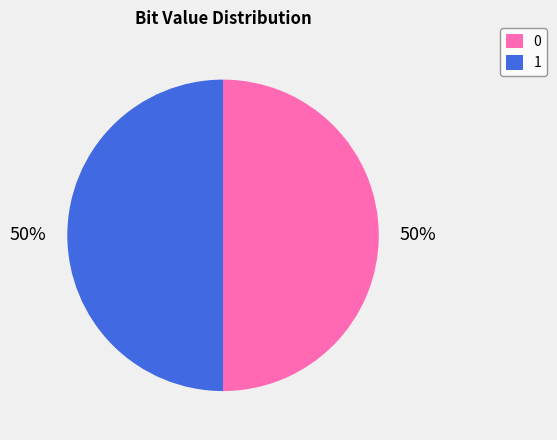

To the nearest percent, what is the combined percentage of 1 and 0?

100%